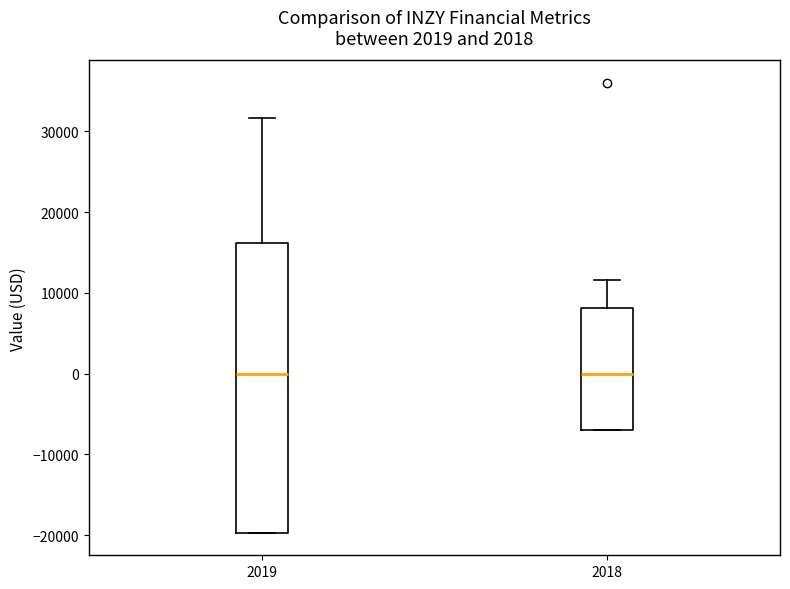

Reading left to right, transcribe this box plot: for each box, give where its median line is, the range the box spans, and where its two whiskers end, as read against the y-axis. The values are not printed on the chart, so give them approximately, as read against the axis.

2019: median 0, box -20000 to 16000, whiskers -20000 to 32000
2018: median 0, box -7000 to 8000, whiskers -7000 to 12000